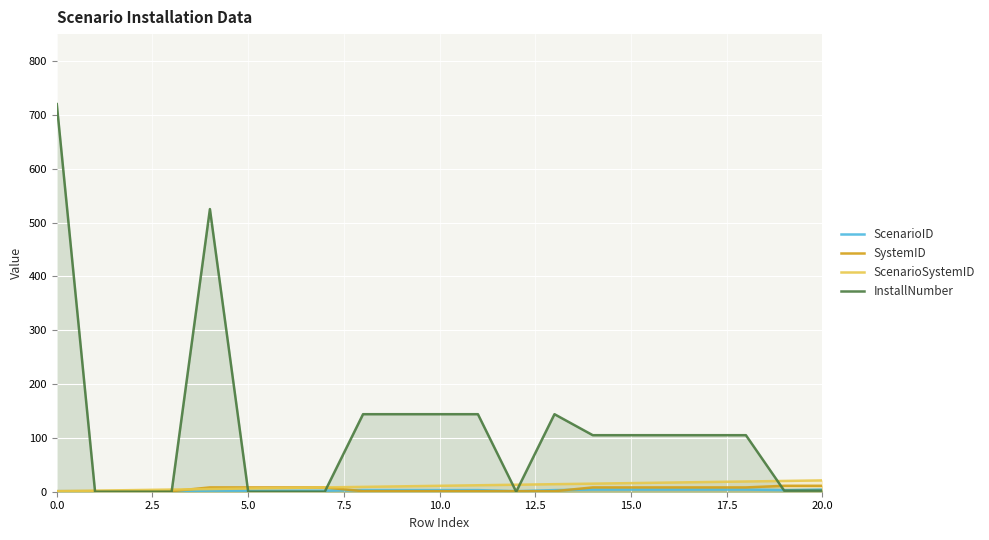

Which series has the largest total across all categories?

InstallNumber